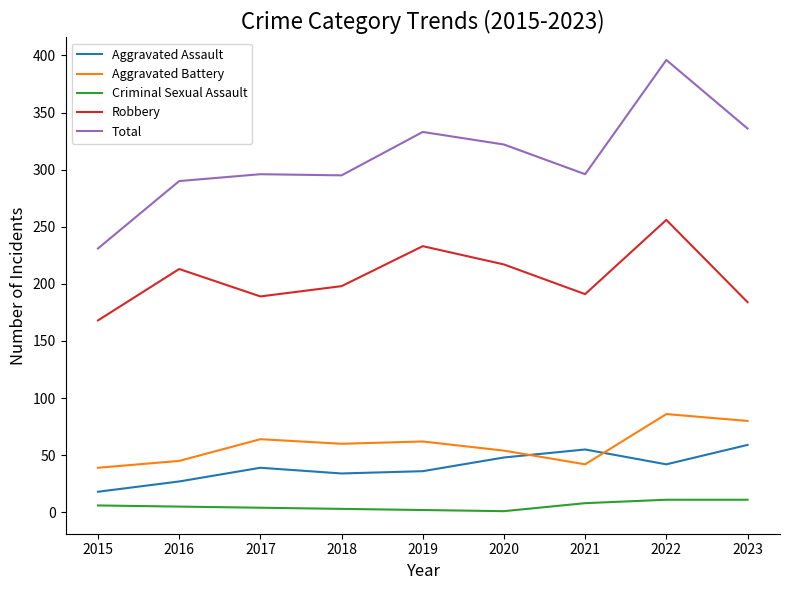

True or false: Aggravated Assault and Criminal Sexual Assault intersect in this chart.

False